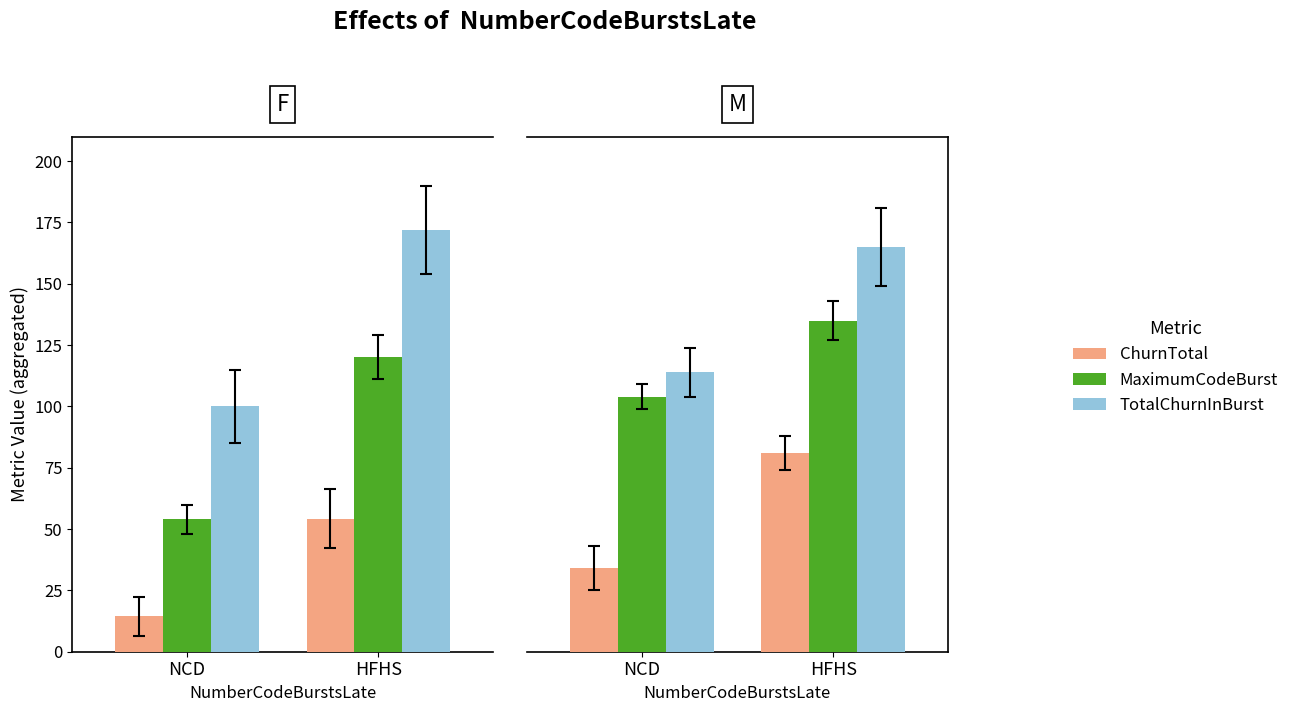

What is the difference between the MaximumCodeBurst values at HFHS and NCD?

31.0